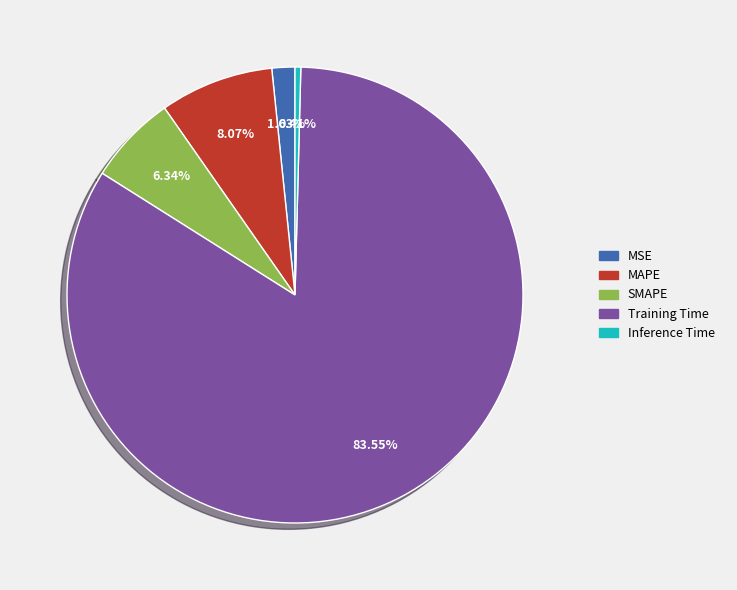

Combined, do SMAPE and Inference Time account for over 50%?

No